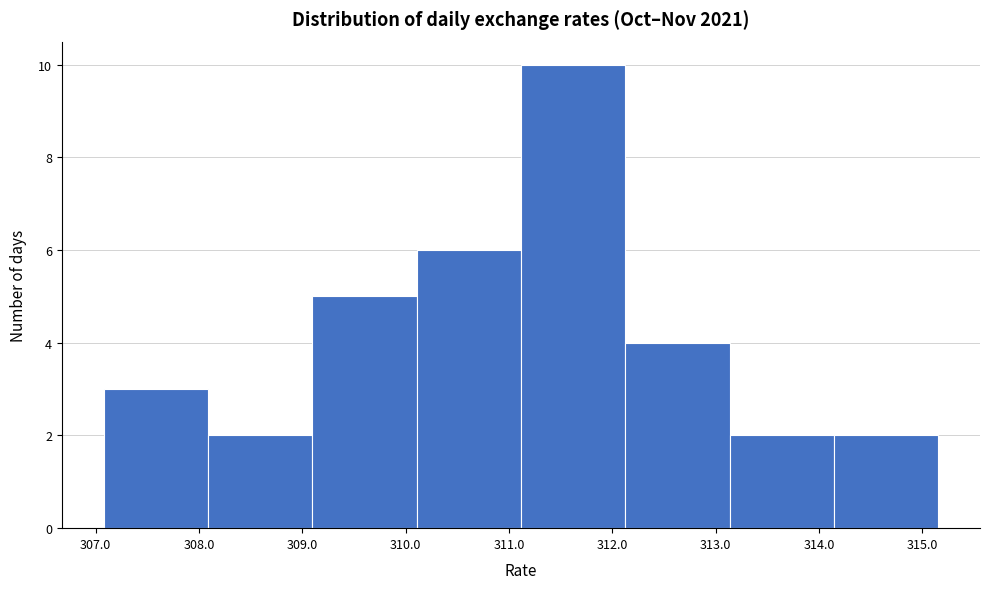

Over which range of the x-axis is the bar tallest?

311.1 to 312.1